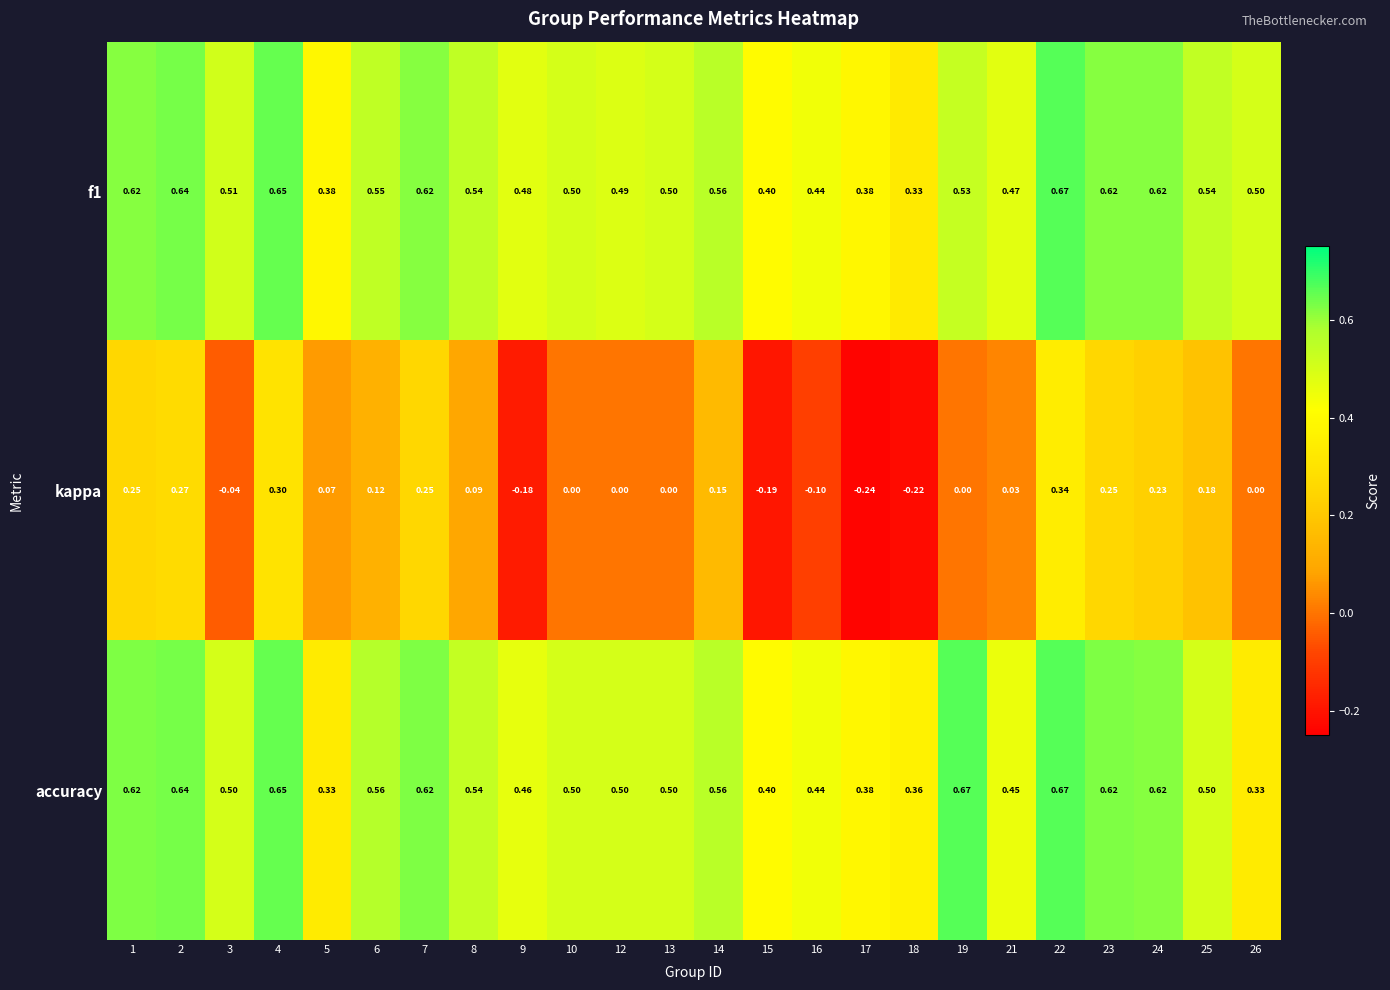

Which series has the largest range (max minus min)?

kappa